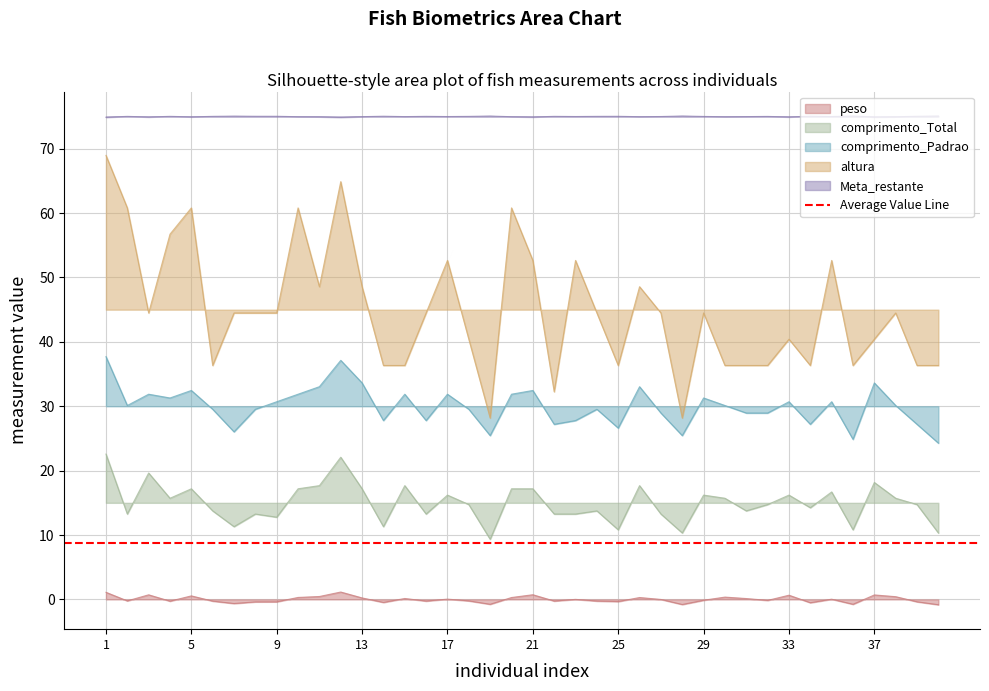

At which category does the chart reach its minimum across all series?

40